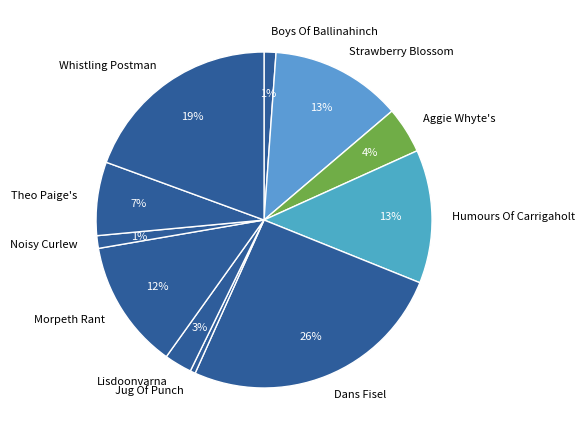

How many segments does this pie chart have?

11